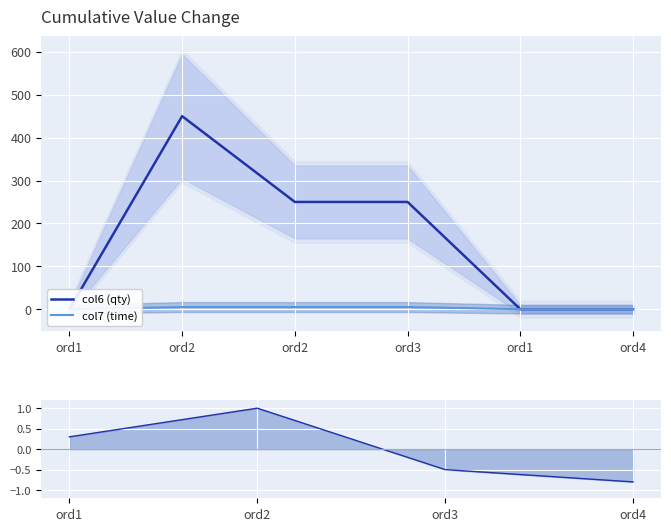

True or false: col6 (qty) and col7 (time) intersect in this chart.

False